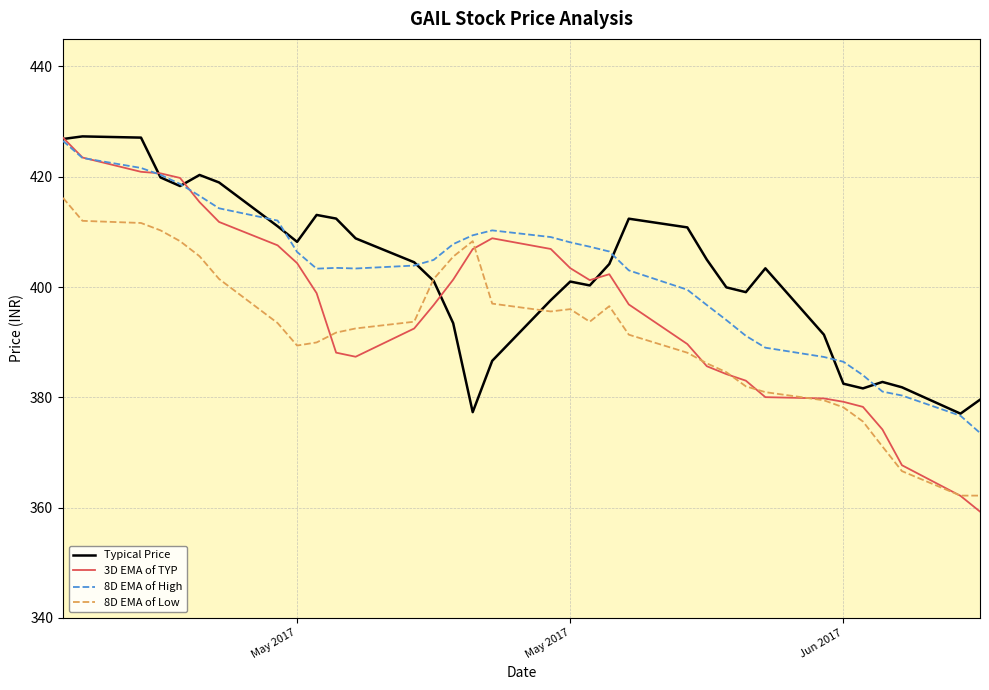

What is the average value of the 8D EMA of Low series?

391.7